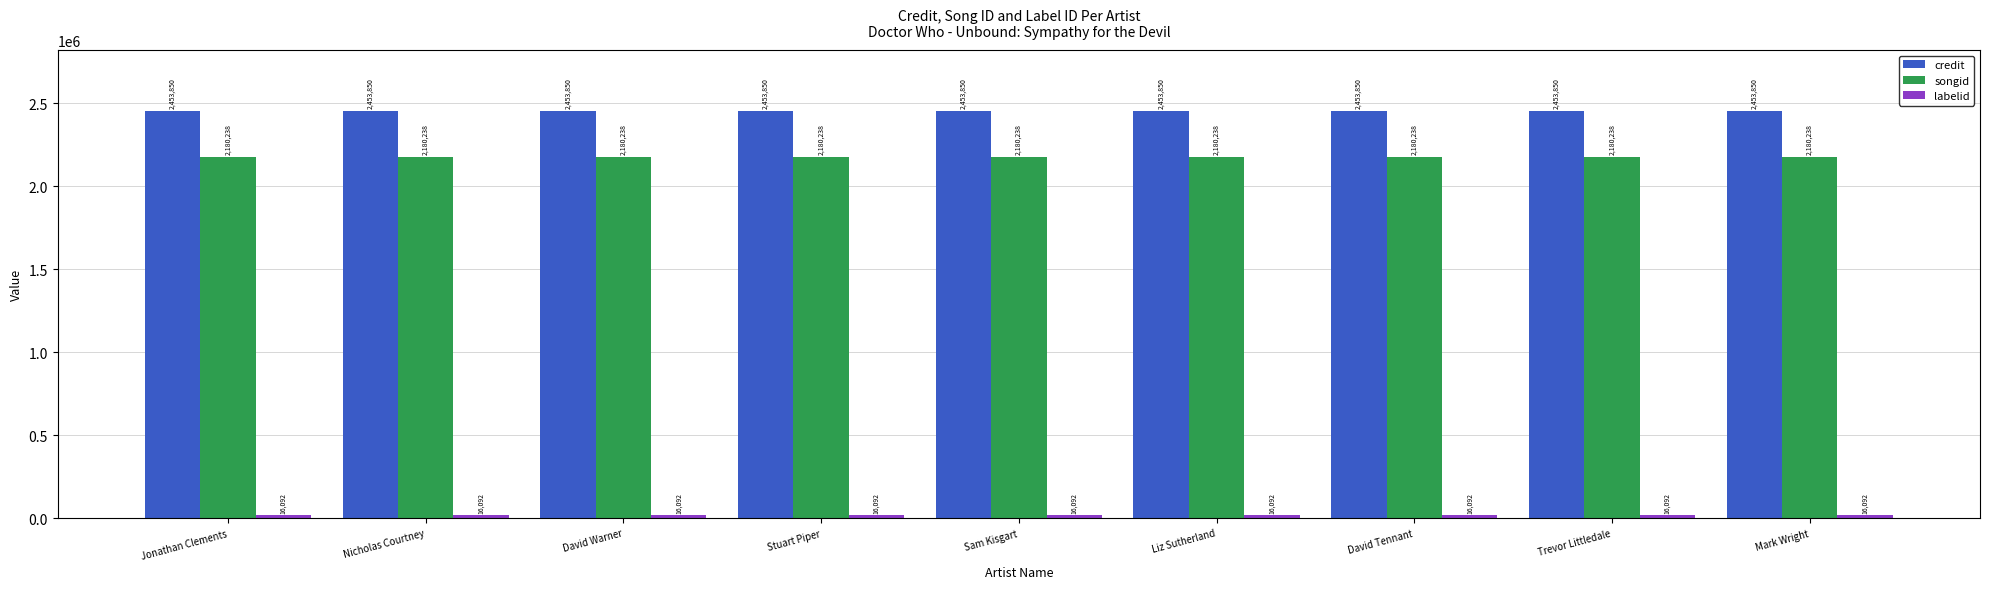

Is it true that credit equals 2453850 at Sam Kisgart?

True